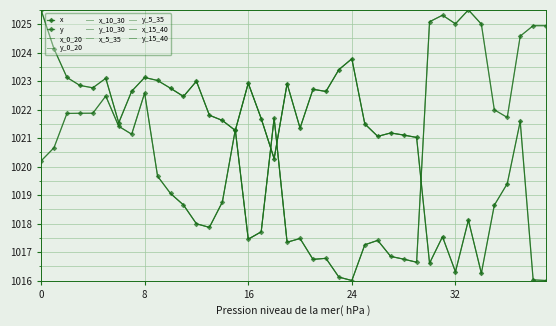

After their last crossing, which series has the higher values: x or y?

y